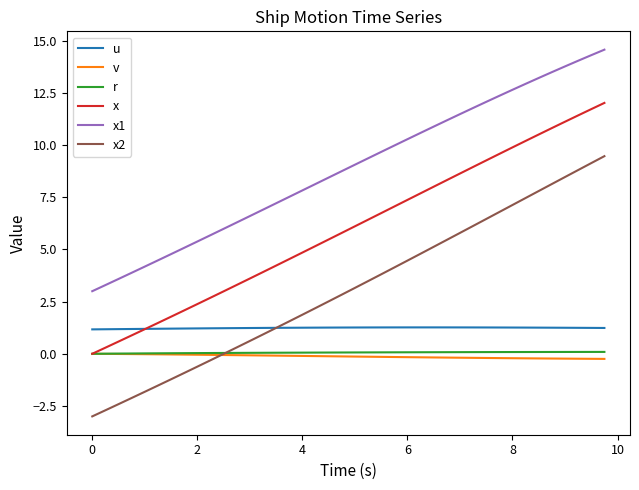

True or false: x1 has more than 0 interior local peaks.

False